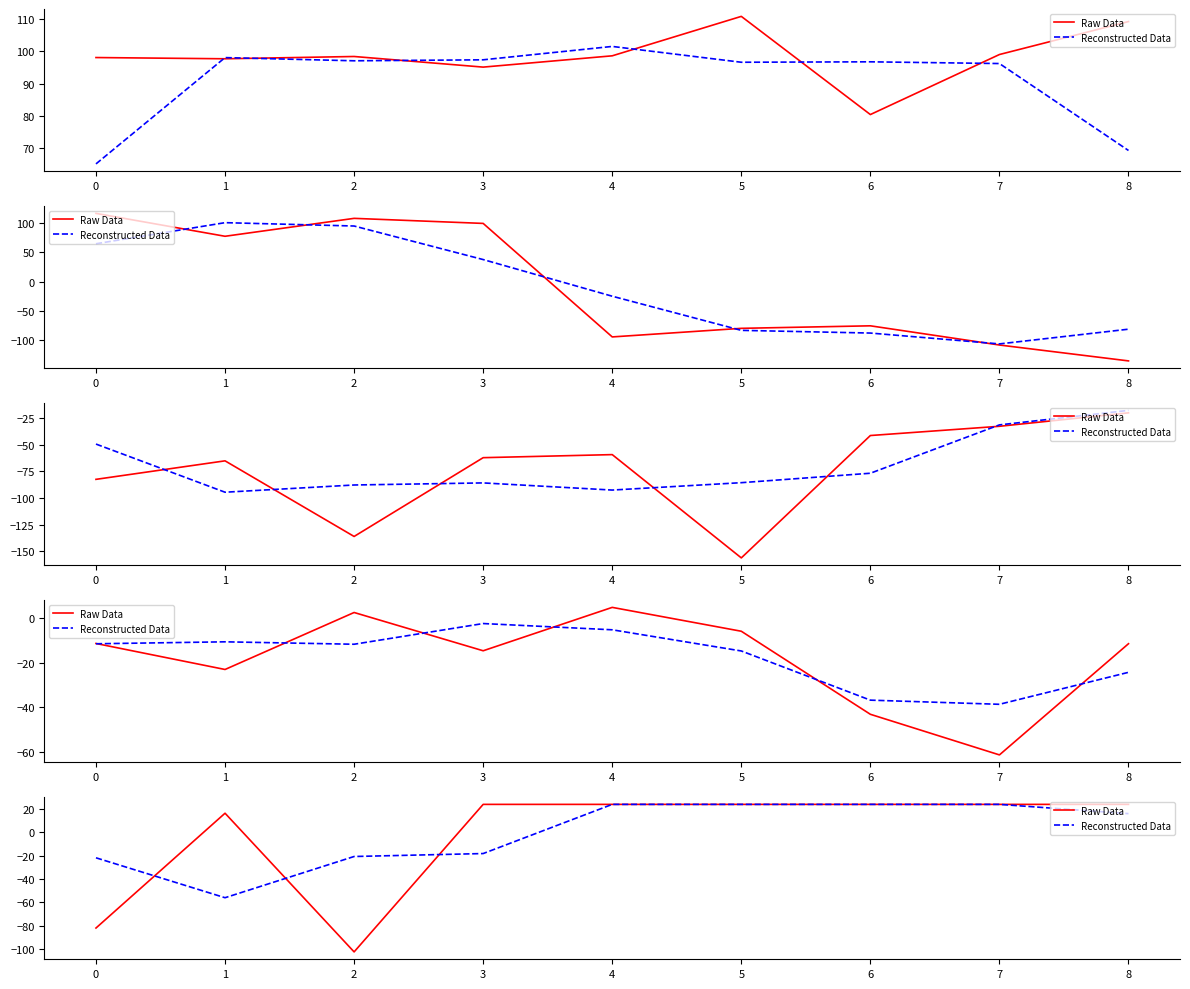

How many interior local peaks does the Raw Data series have?

1